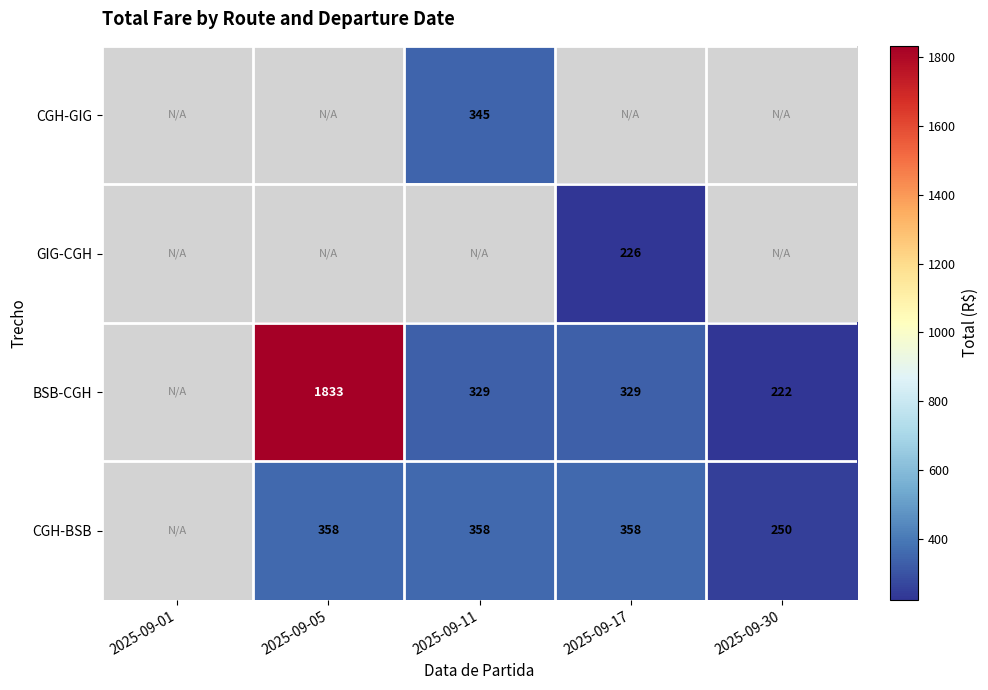

List the labels in order of CGH-GIG value, smallest first.

2025-09-01, 2025-09-05, 2025-09-11, 2025-09-17, 2025-09-30